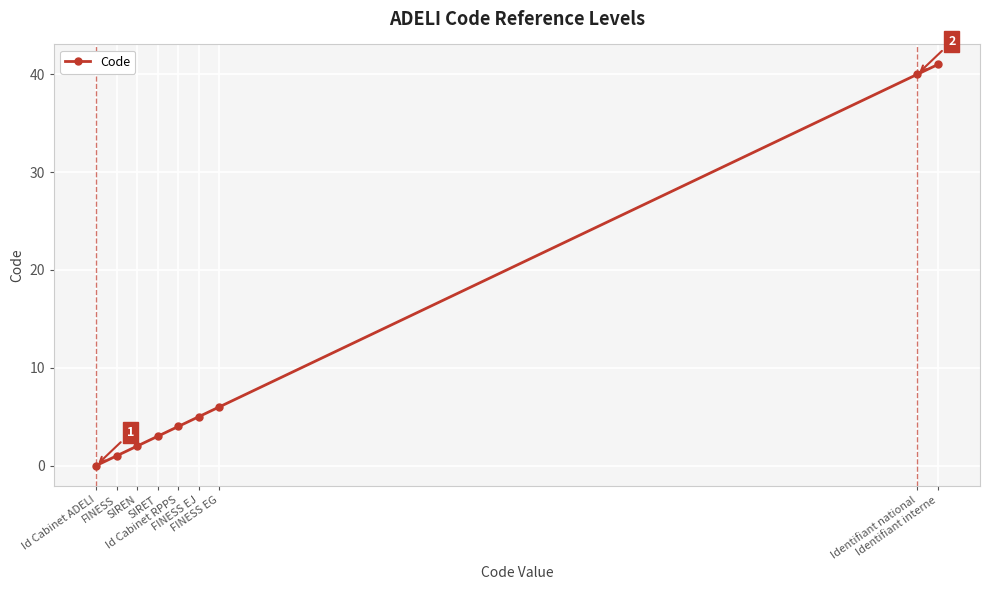

List the labels in order of value, smallest first.

Id Cabinet ADELI, FINESS, SIREN, SIRET, Id Cabinet RPPS, FINESS EJ, FINESS EG, Identifiant national, Identifiant interne